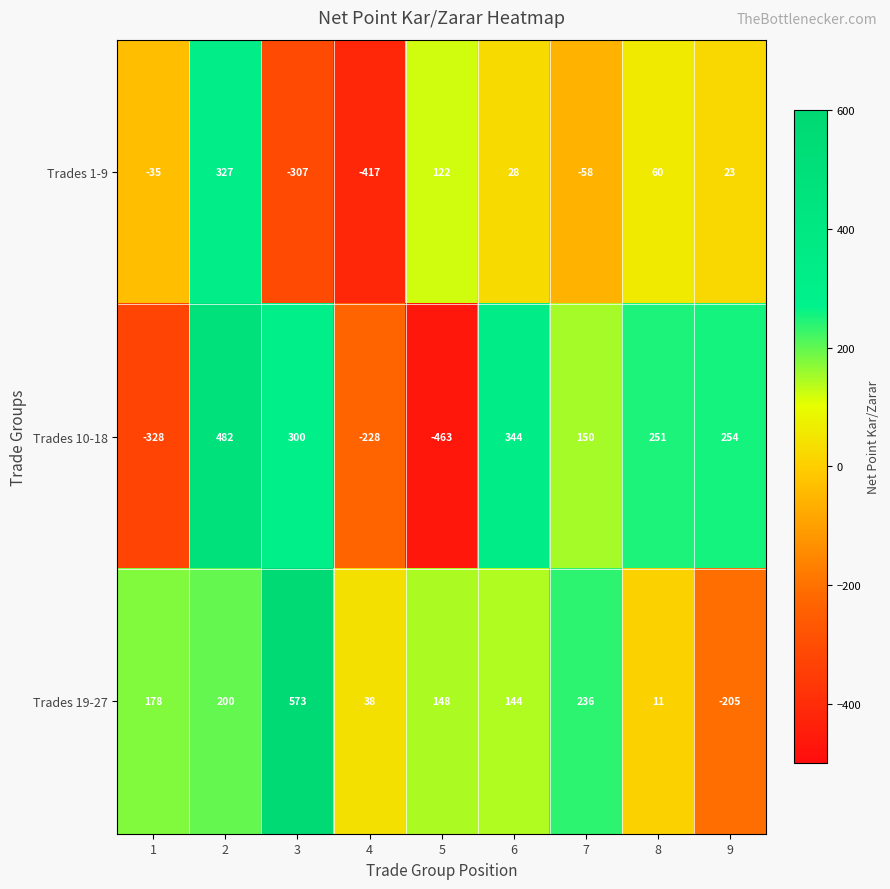

Reading left to right, list all the values displayed in this chart.

Trades 1-9: 1=-35	2=327	3=-307	4=-417	5=122	6=28	7=-58	8=60	9=23
Trades 10-18: 1=-328	2=482	3=300	4=-228	5=-463	6=344	7=150	8=251	9=254
Trades 19-27: 1=178	2=200	3=573	4=38	5=148	6=144	7=236	8=11	9=-205